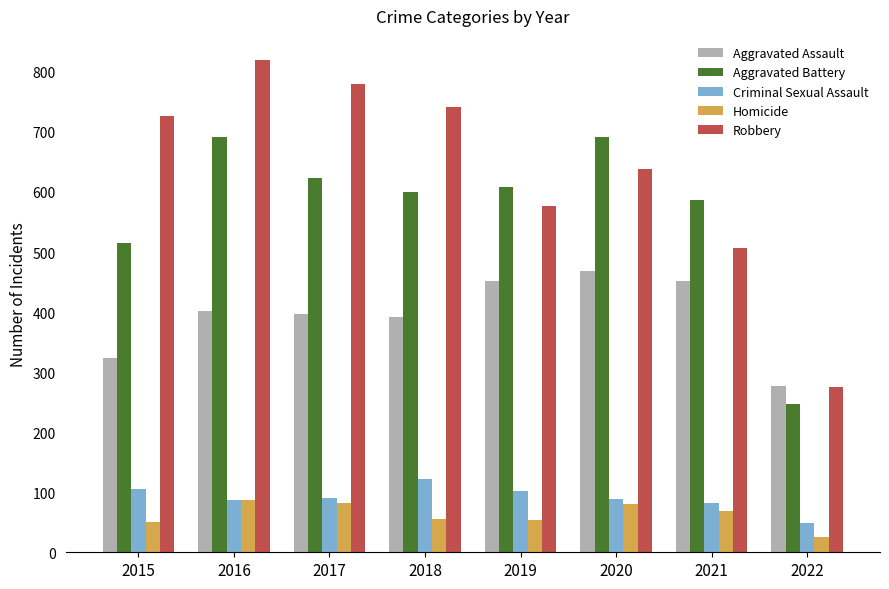

At 2015, list the series in order from largest to smallest.

Robbery, Aggravated Battery, Aggravated Assault, Criminal Sexual Assault, Homicide